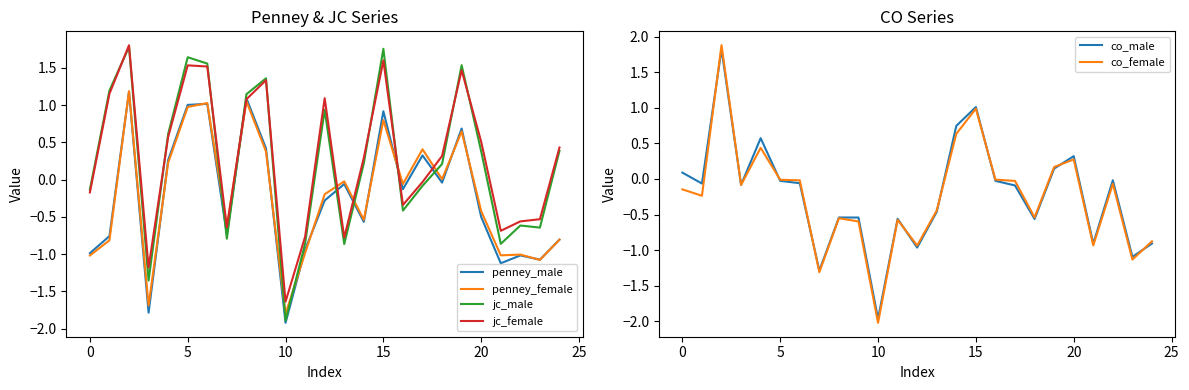

The co_female series shows 0.2 at 19. True or false?

True